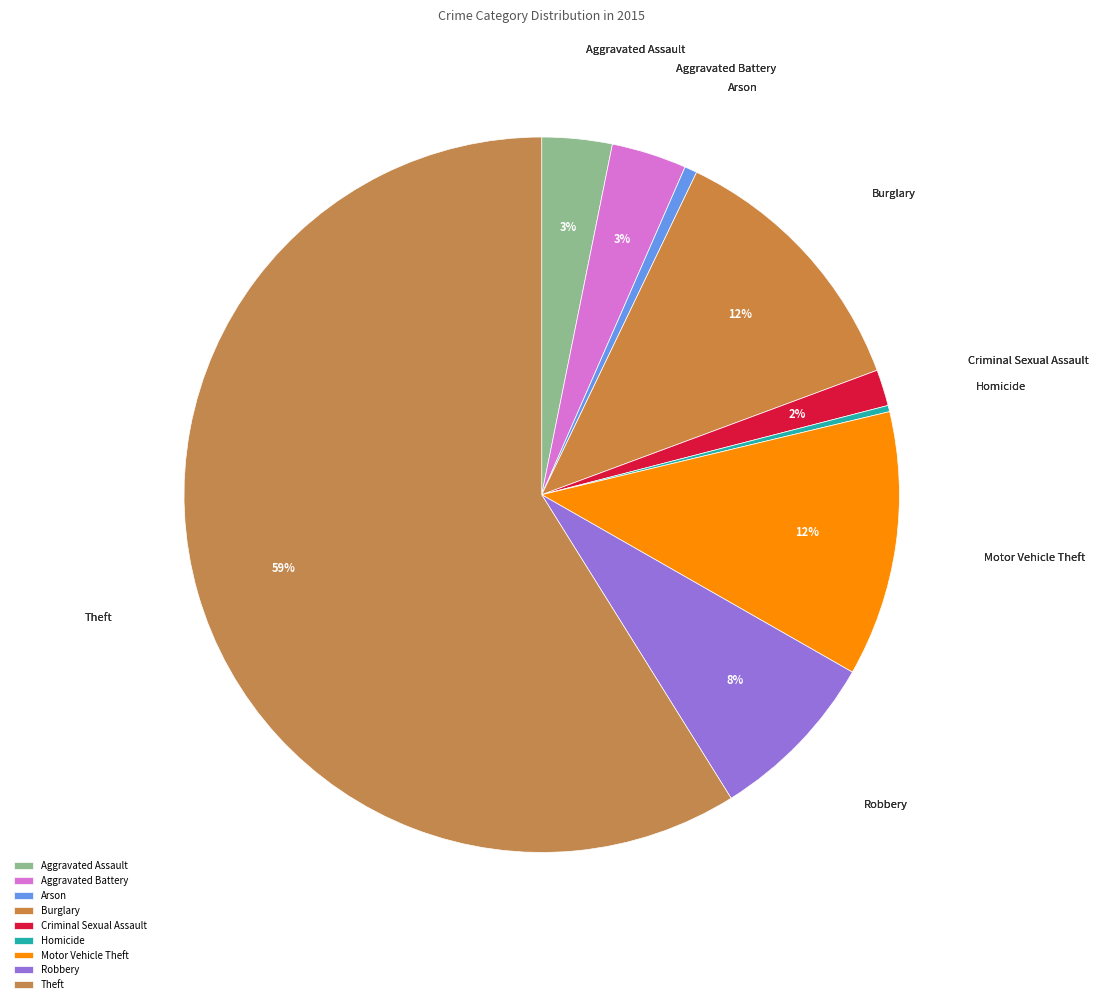

Combined, do Arson and Burglary account for over 50%?

No